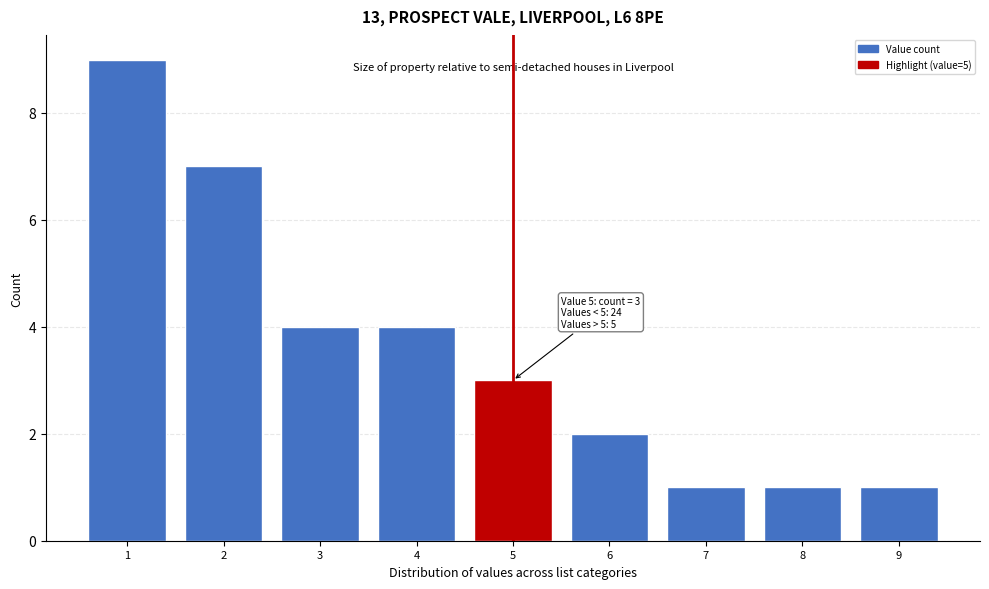

Reading left to right, extract all data points from this chart.

1=9	2=7	3=4	4=4	5=3	6=2	7=1	8=1	9=1